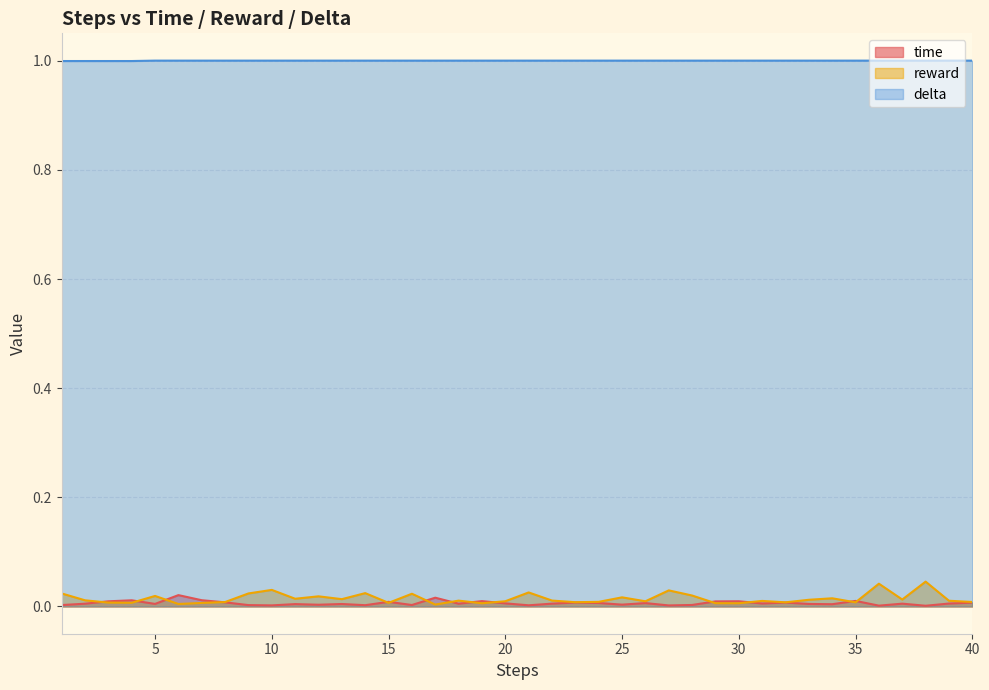

True or false: reward has a value of 0.0 at 3.

False